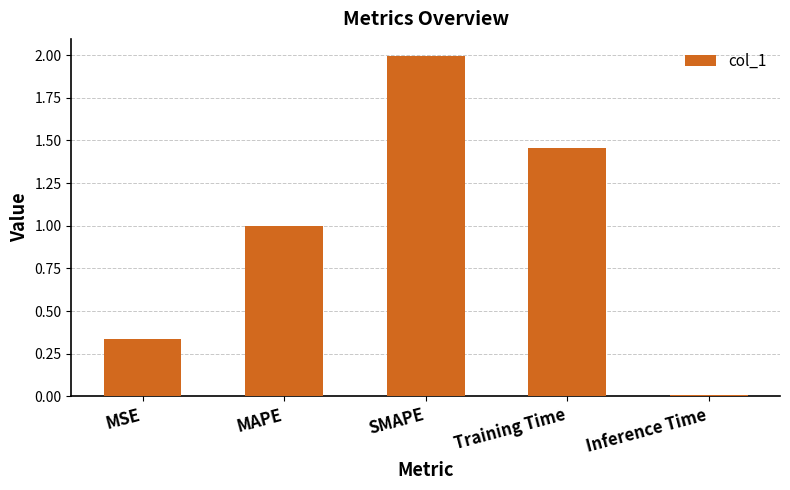

What is the change in value from MAPE to Training Time?

+0.5